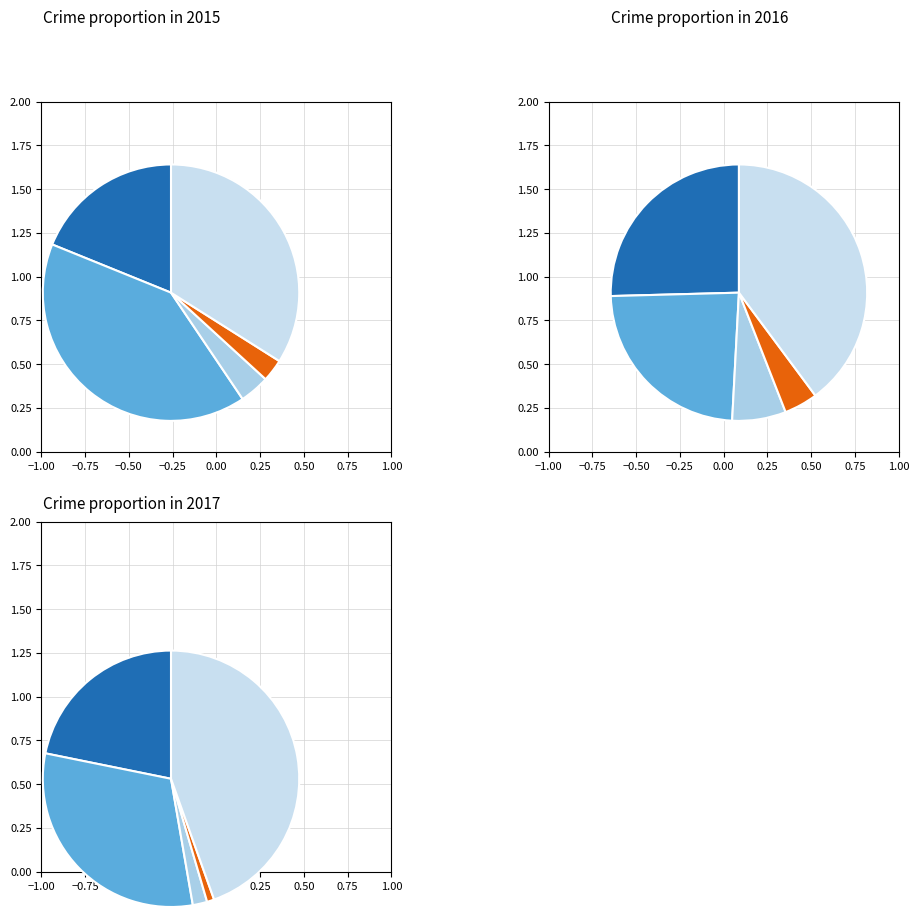

To the nearest percent, what is the average slice percentage?

20%